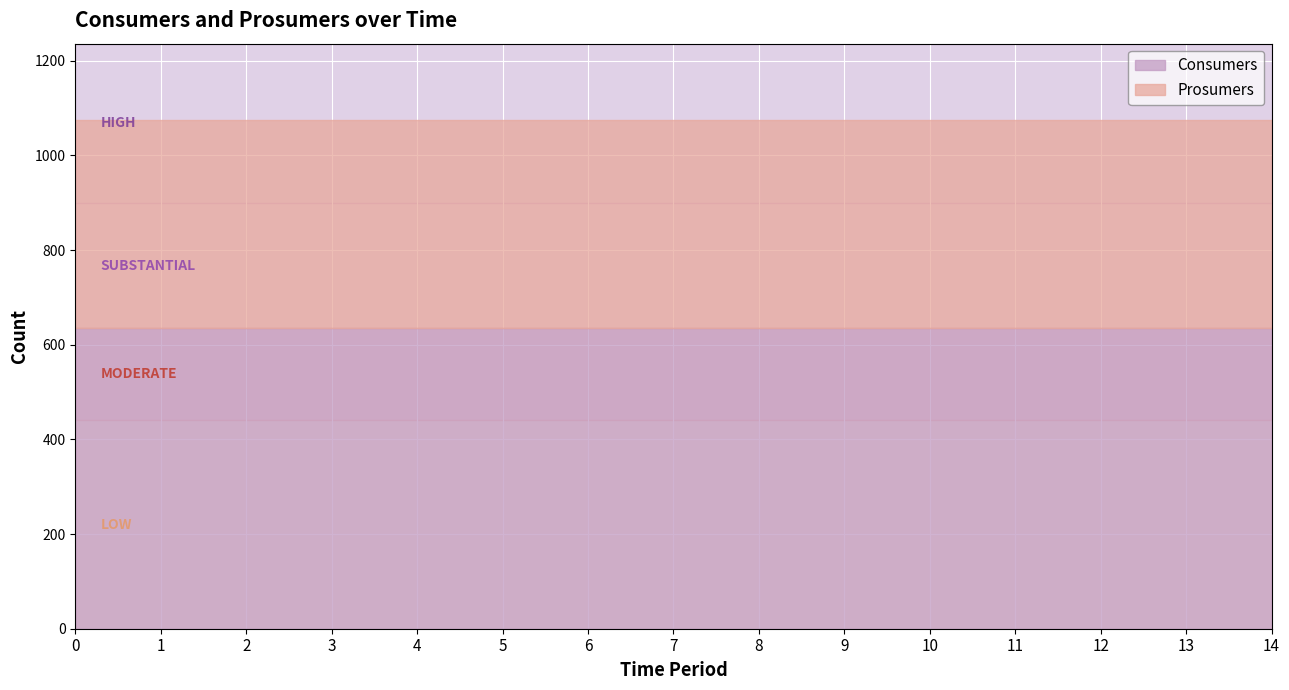

How many lines are shown in the chart?

2